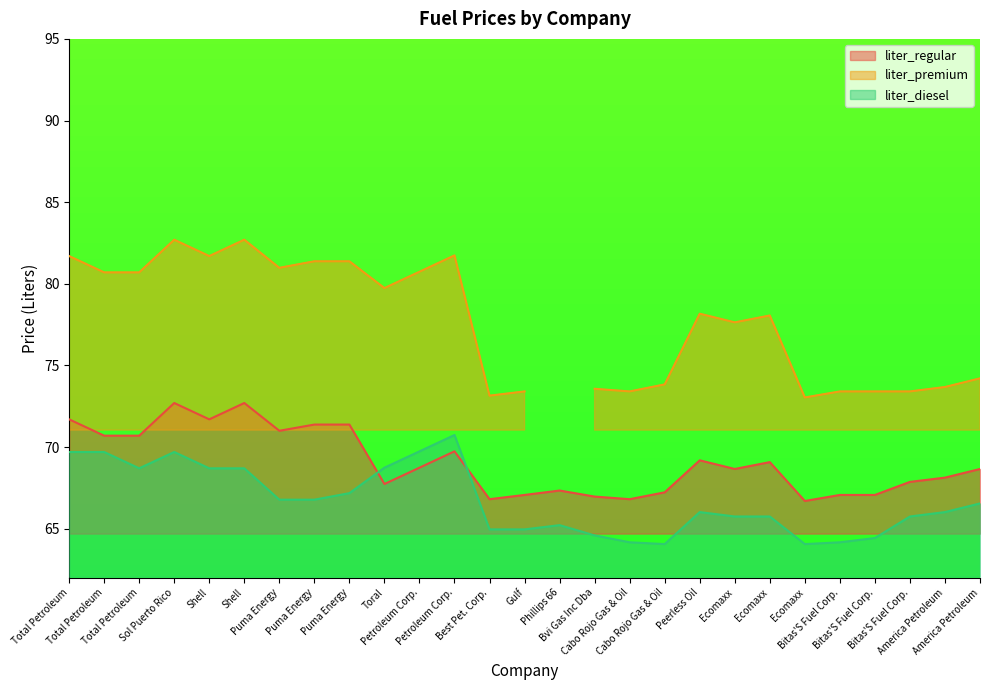

What is the smallest value displayed?

64.1